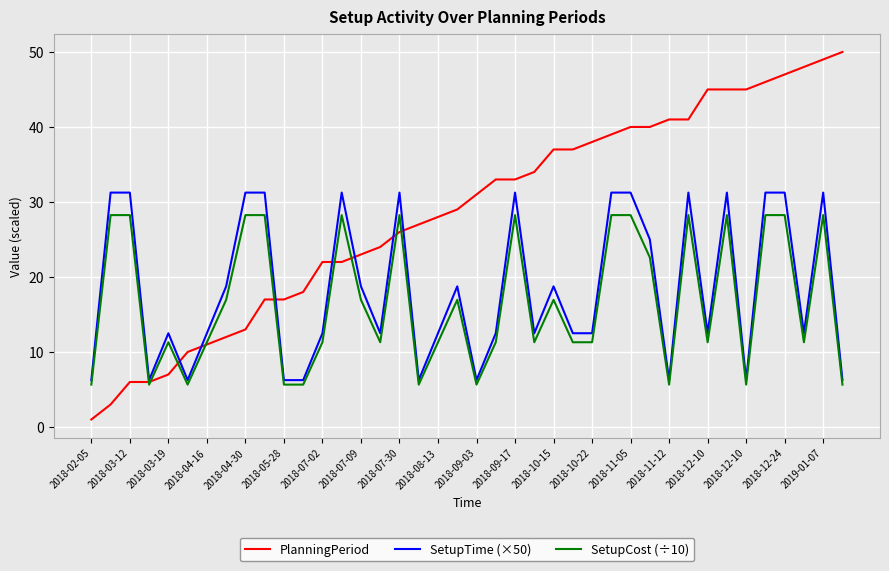

Which series has the largest range (max minus min)?

PlanningPeriod